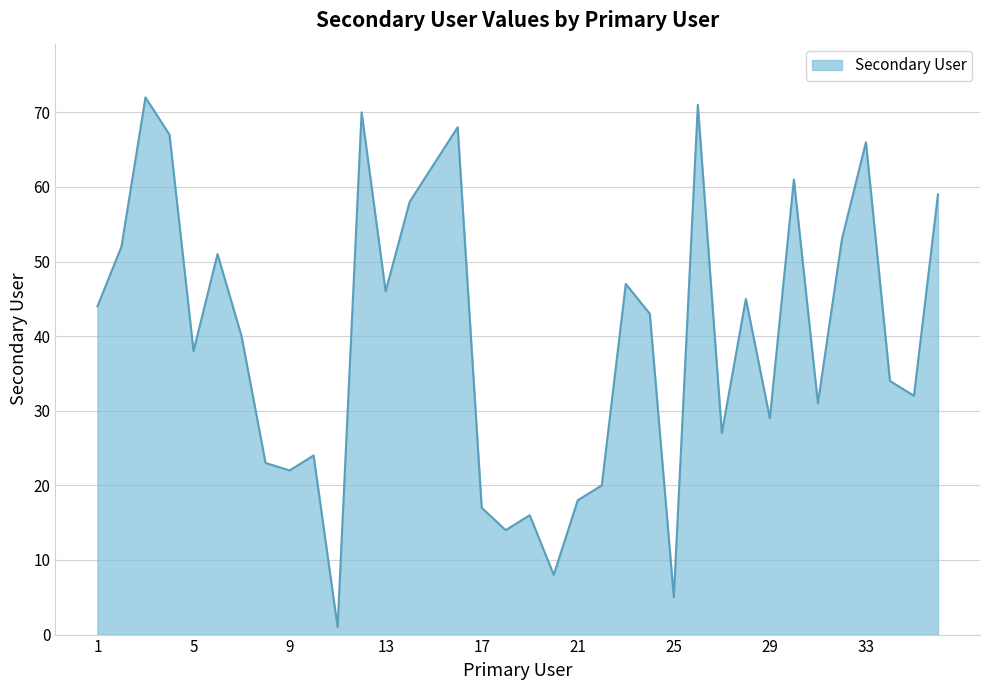

What is the maximum value shown in the chart?

72